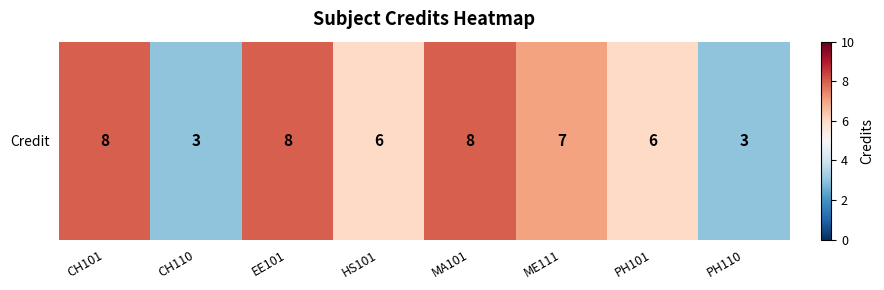

At which label is the value closest to 5?

HS101